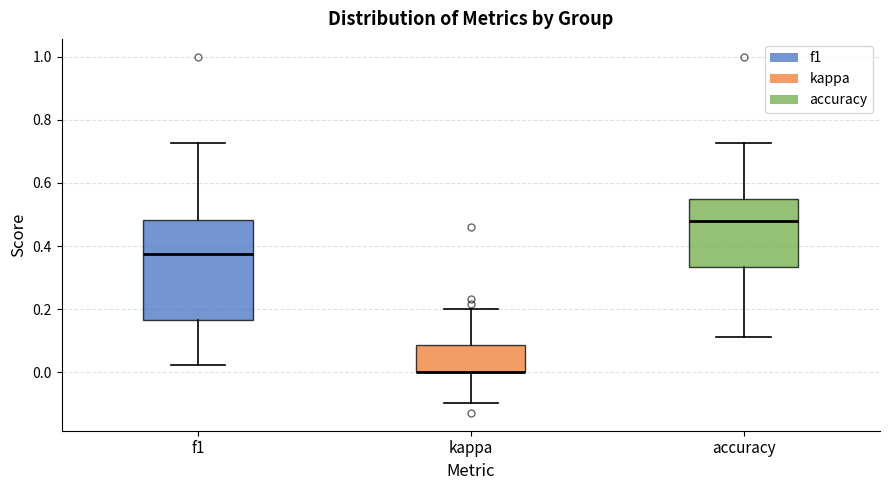

Reading left to right, transcribe this box plot: for each box, give where its median line is, the range the box spans, and where its two whiskers end, as read against the y-axis. The values are not printed on the chart, so give them approximately, as read against the axis.

f1: median 0.38, box 0.16 to 0.48, whiskers 0.02 to 0.72
kappa: median 0.00 (drawn on the box's lower edge), box 0.00 to 0.08, whiskers -0.10 to 0.20
accuracy: median 0.48, box 0.34 to 0.56, whiskers 0.12 to 0.72